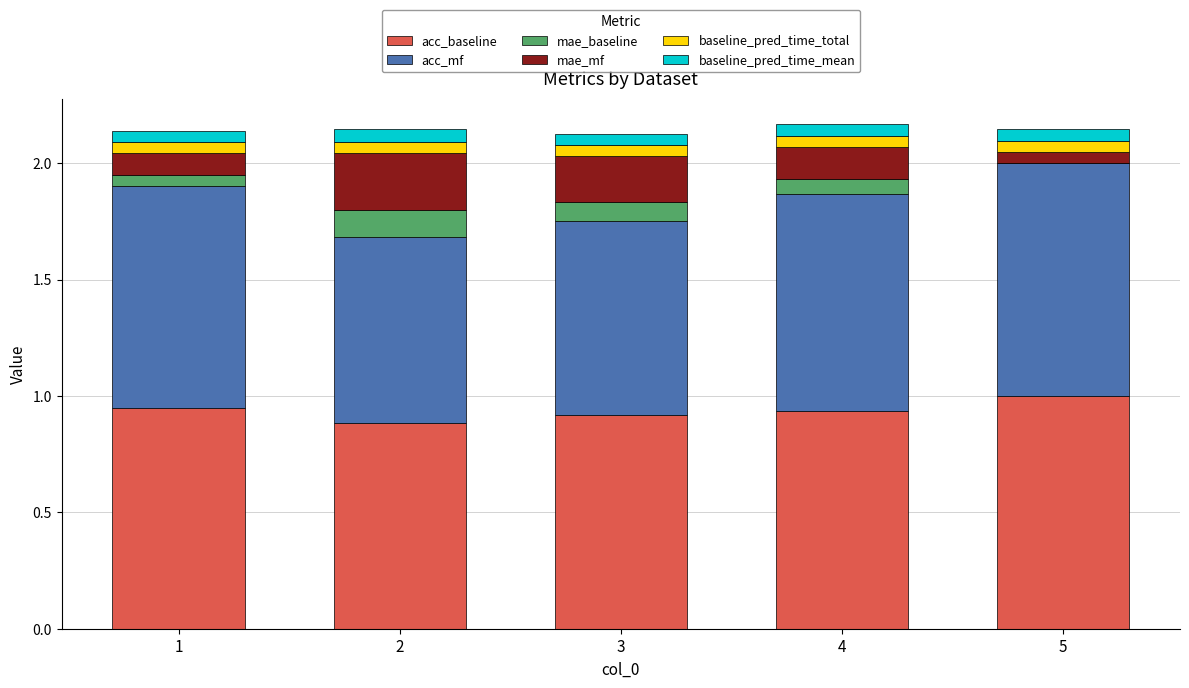

At which label does acc_baseline reach its peak?

5